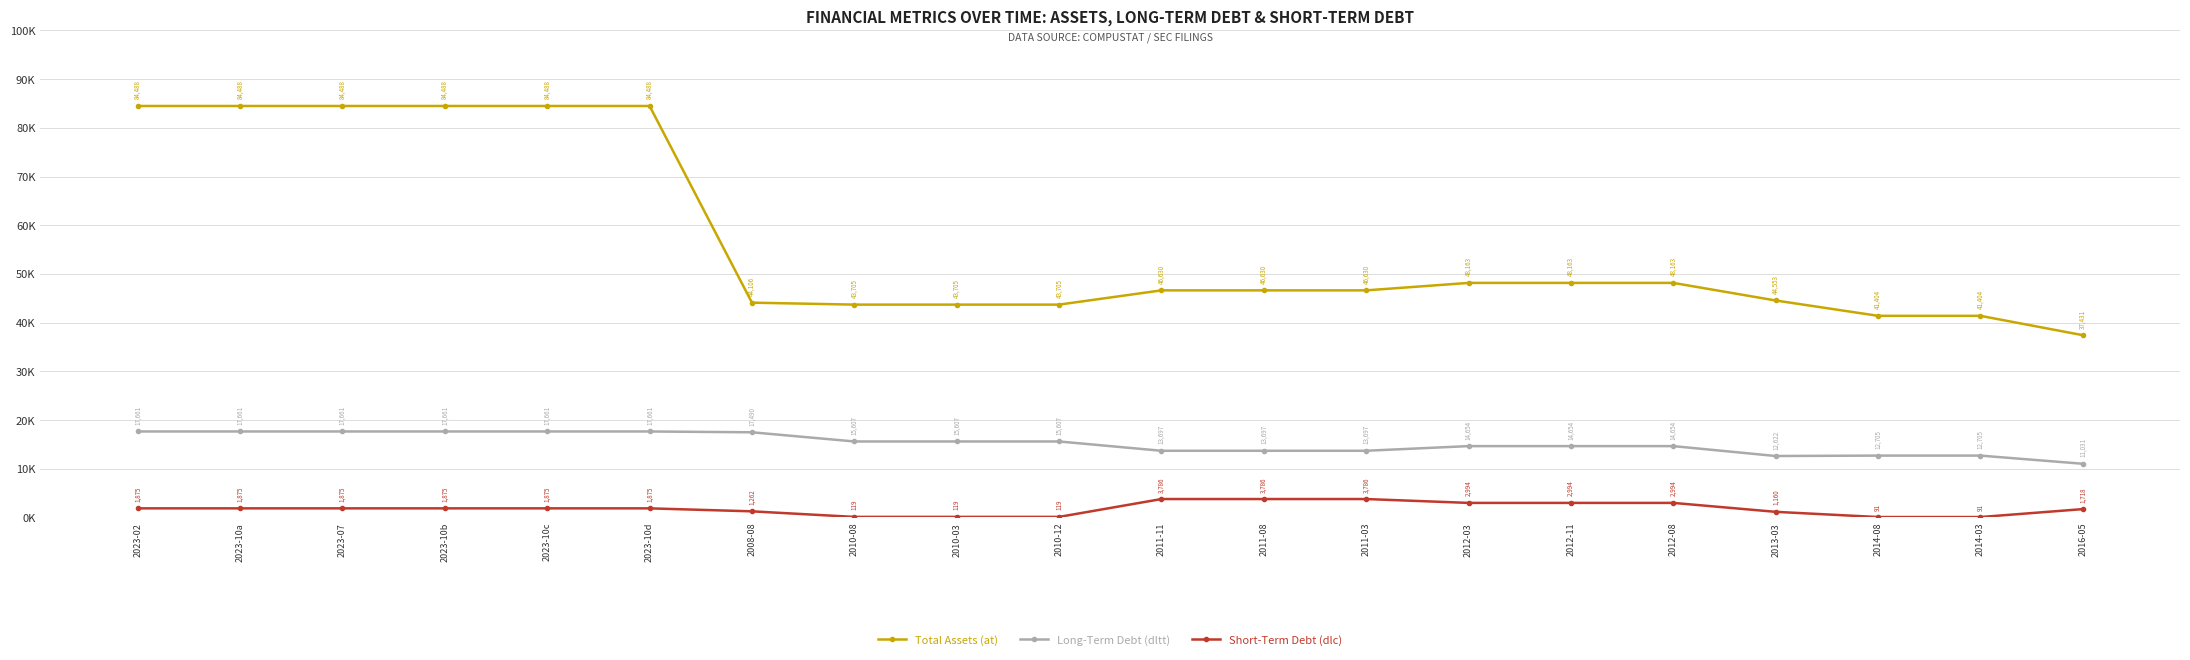

At which label is Total Assets (at) closest to 60959?

2012-03